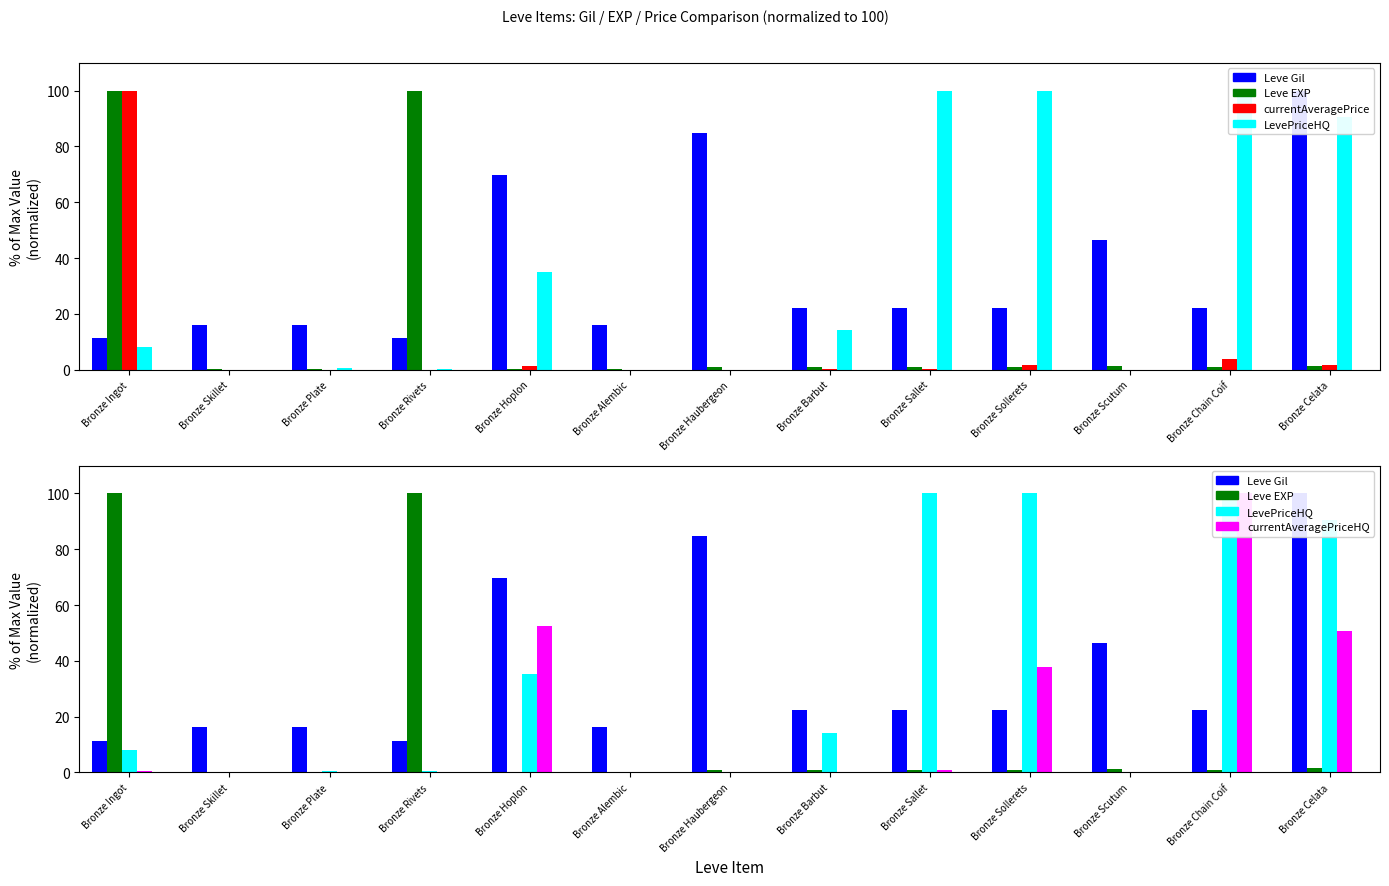

Where does the Leve Gil series first go above 22?

Bronze Hoplon